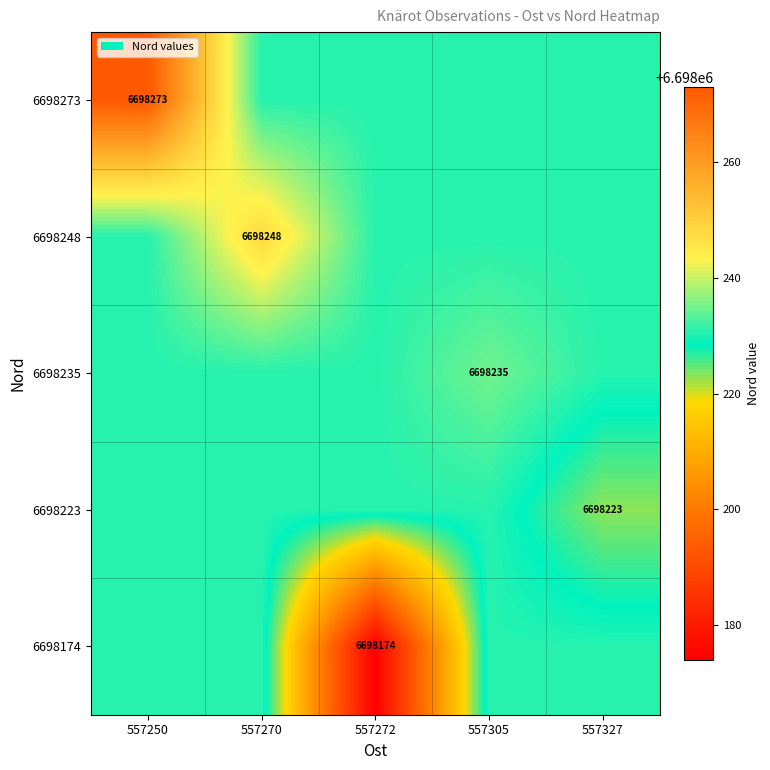

Which has a higher value, 557305 or 557250?

557250